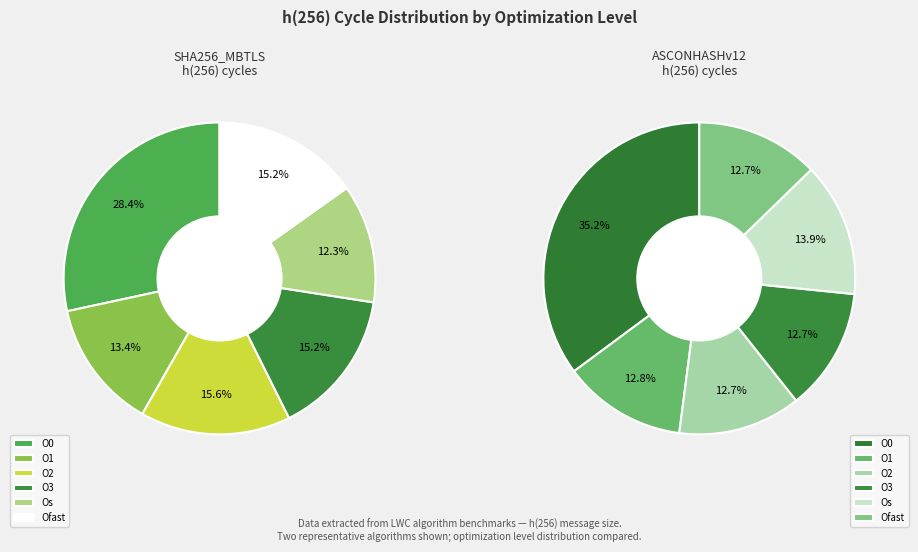

What is the change in value from O2 to O3?

-952